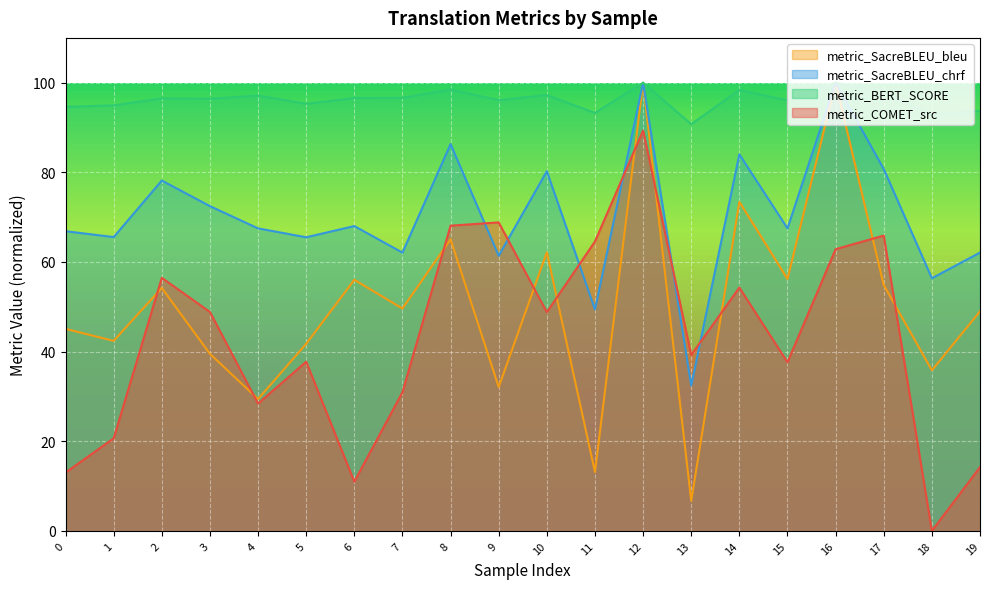

True or false: metric_BERT_SCORE and metric_SacreBLEU_chrf intersect in this chart.

False